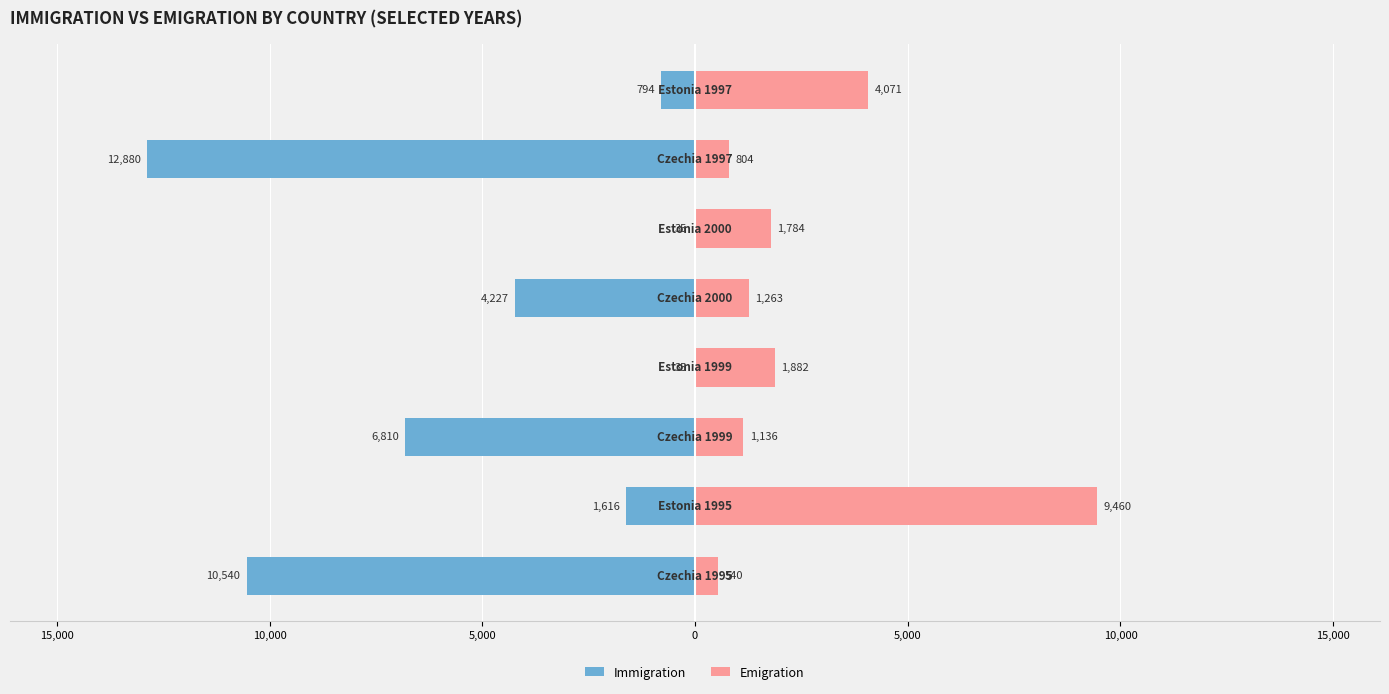

True or false: Immigration has a value of -5305.0 at 20,000.

False